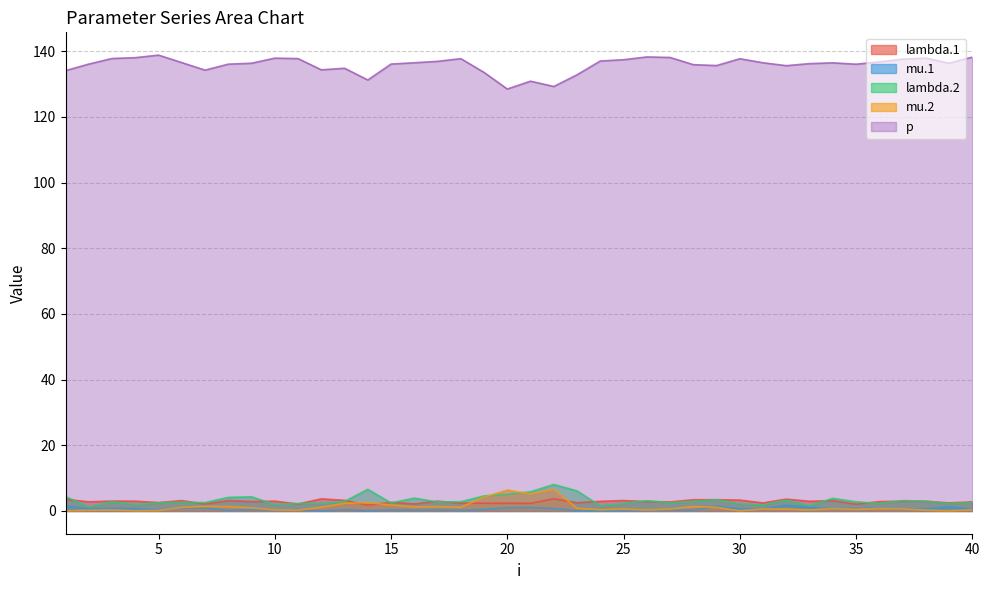

Reading left to right, list all the values displayed in this chart.

lambda.1: 1=3.5	2=2.8	3=3.0	4=3.0	5=2.6	6=3.1	7=2.1	8=3.2	9=2.9	10=3.0	11=2.1	12=3.7	13=3.2	14=1.8	15=2.6	16=2.1	17=3.0	18=2.4	19=2.4	20=2.3	21=2.3	22=3.7	23=2.5	24=2.9	25=3.2	26=2.9	27=2.7	28=3.4	29=3.4	30=3.3	31=2.4	32=3.6	33=2.9	34=3.2	35=2.1	36=2.8	37=3.0	38=3.0	39=2.5	40=2.8
mu.1: 1=1.5	2=0.7	3=0.8	4=0.7	5=0.3	6=0.9	7=0.8	8=0.2	9=0.4	10=0.3	11=0.3	12=0.0	13=0.4	14=0.1	15=0.3	16=0.2	17=0.4	18=0.2	19=0.4	20=1.0	21=1.0	22=0.8	23=0.1	24=0.1	25=0.1	26=0.2	27=0.4	28=0.2	29=1.4	30=0.7	31=0.7	32=1.7	33=1.1	34=0.7	35=0.7	36=0.9	37=0.5	38=0.6	39=1.2	40=0.5
lambda.2: 1=4.4	2=1.3	3=2.8	4=2.0	5=2.5	6=2.6	7=2.6	8=4.1	9=4.3	10=2.0	11=2.3	12=2.3	13=2.9	14=6.6	15=2.4	16=3.9	17=2.7	18=2.8	19=4.6	20=5.1	21=5.8	22=8.1	23=6.1	24=1.5	25=2.3	26=3.1	27=2.5	28=2.9	29=3.4	30=2.2	31=1.8	32=3.3	33=1.6	34=3.8	35=2.8	36=2.3	37=3.1	38=3.0	39=2.2	40=2.5
mu.2: 1=0.0	2=0.2	3=0.3	4=0.1	5=0.1	6=1.1	7=1.4	8=1.3	9=1.0	10=0.3	11=0.2	12=1.1	13=2.3	14=2.5	15=1.8	16=1.2	17=1.3	18=1.1	19=4.2	20=6.4	21=5.2	22=6.6	23=0.8	24=0.4	25=0.6	26=0.3	27=0.6	28=1.3	29=1.1	30=0.0	31=0.6	32=0.6	33=0.3	34=0.7	35=0.5	36=0.8	37=0.6	38=0.3	39=0.0	40=0.4
p: 1=134.1	2=136.1	3=137.8	4=138.0	5=138.8	6=136.5	7=134.2	8=136.0	9=136.3	10=137.9	11=137.7	12=134.3	13=134.8	14=131.2	15=136.1	16=136.5	17=136.9	18=137.7	19=133.5	20=128.5	21=130.9	22=129.2	23=132.8	24=137.0	25=137.4	26=138.2	27=138.1	28=135.9	29=135.6	30=137.7	31=136.5	32=135.6	33=136.2	34=136.4	35=136.0	36=136.7	37=137.6	38=137.9	39=136.3	40=138.2